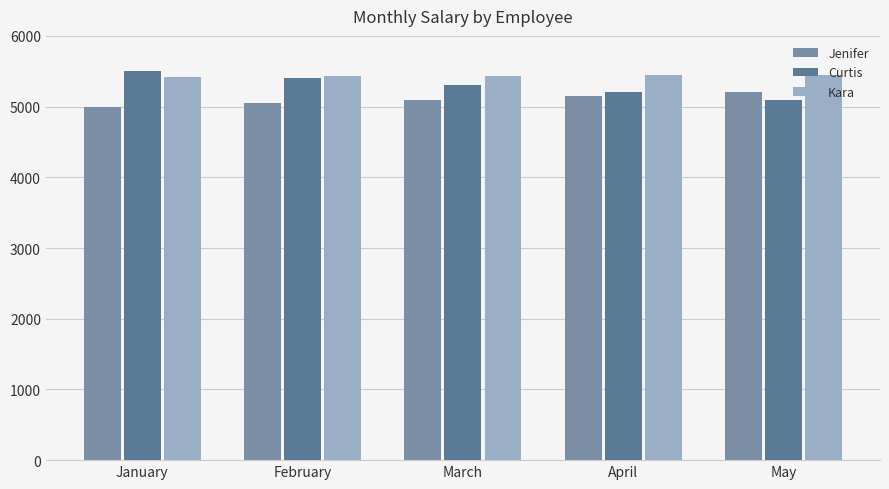

What is the value of the Kara bar at the 3rd from the left?

5439